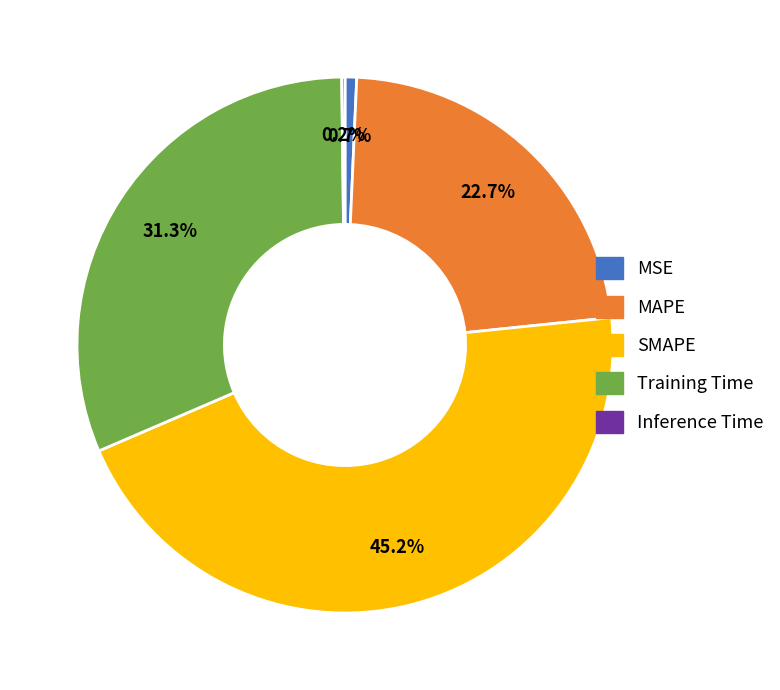

Which has a higher value, MSE or Training Time?

Training Time